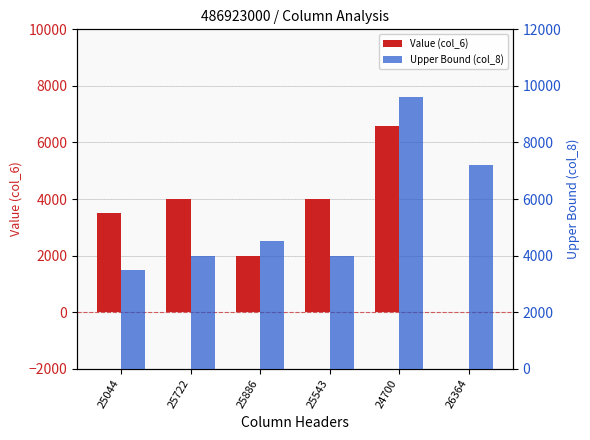

Rank the categories by Value (col_6) value from lowest to highest.

26364, 25886, 25044, 25722, 25543, 24700